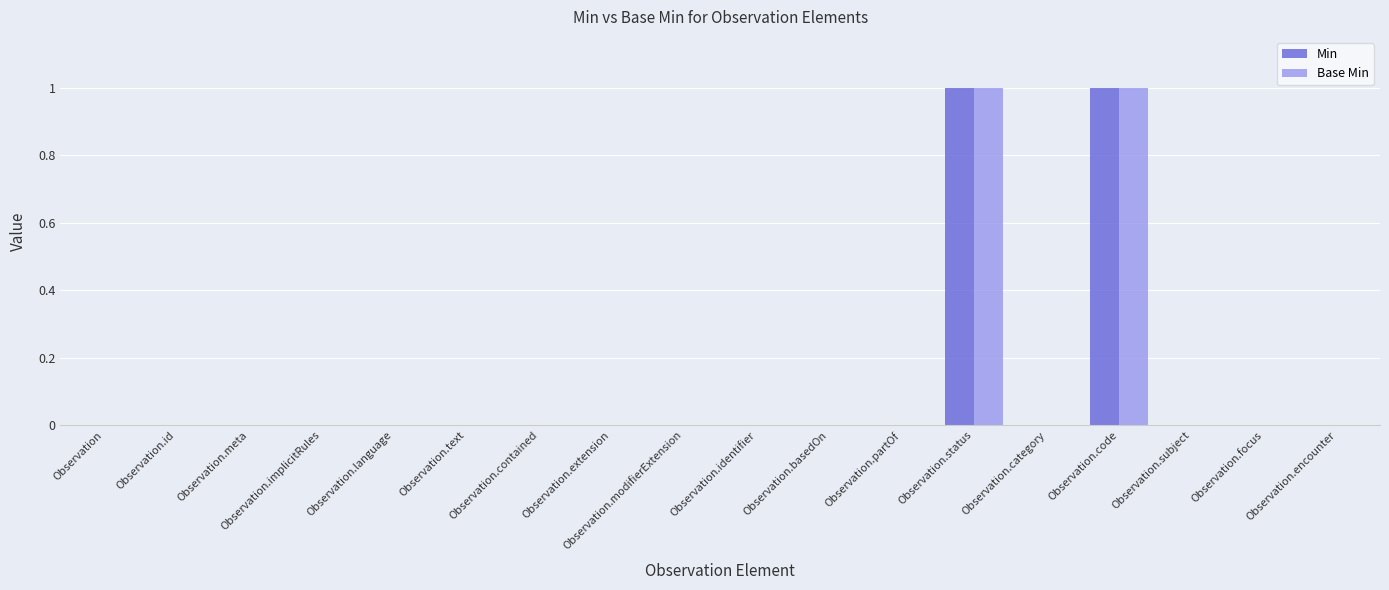

Is the value of Base Min at Observation.status greater than the value of Min at Observation?

Yes